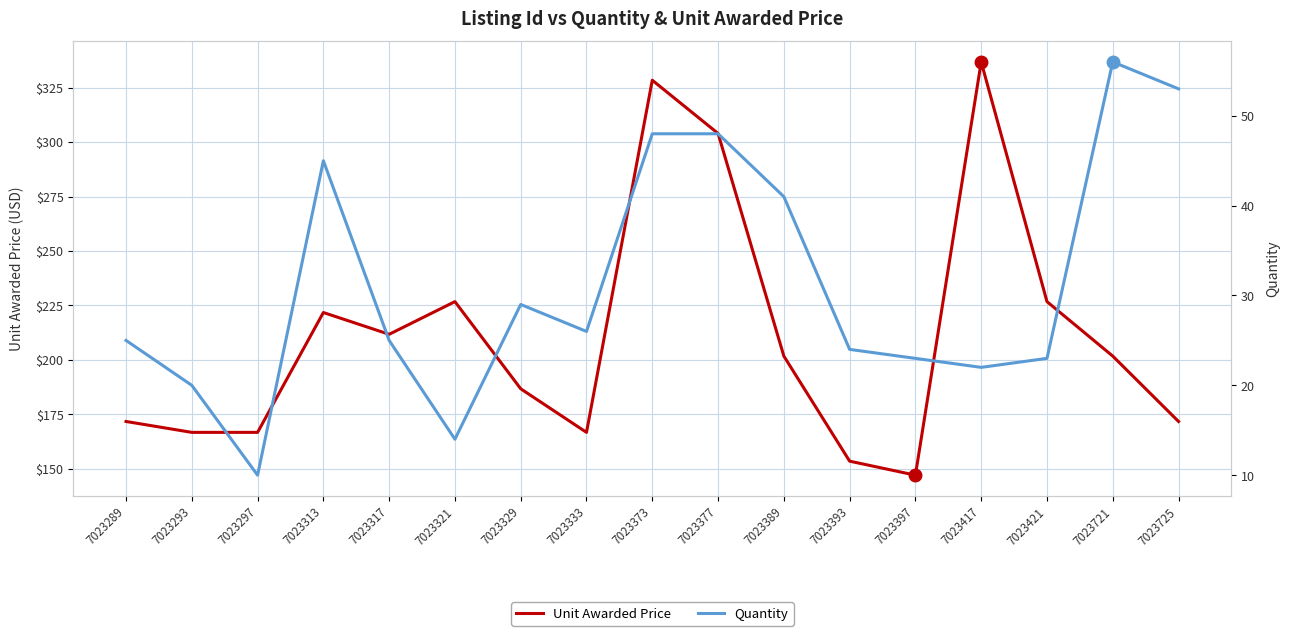

Rank the series by their average value, from highest to lowest.

Unit Awarded Price, Quantity